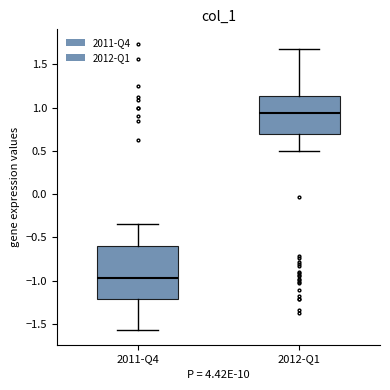

Which box's median line is the highest?

2012-Q1